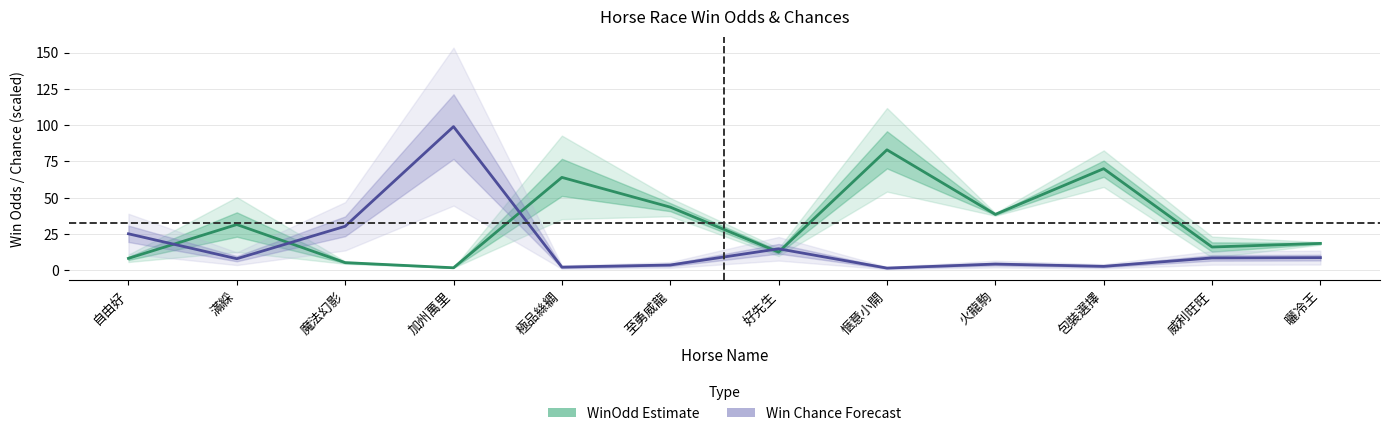

What value does the Win Chance Forecast (purple) series have at 魔法幻影?

30.3